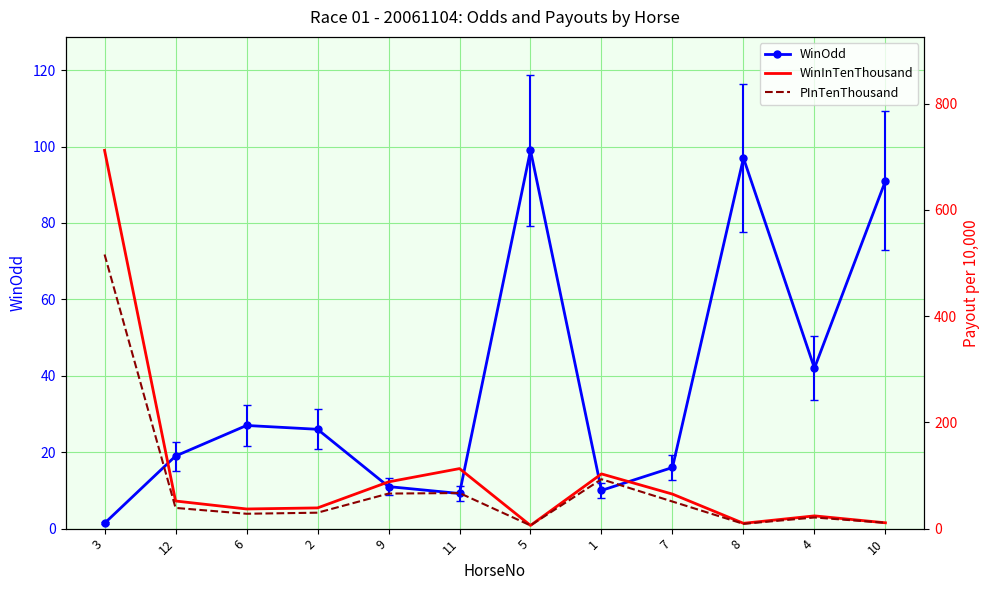

Which has a higher value, 7 or 12?

12